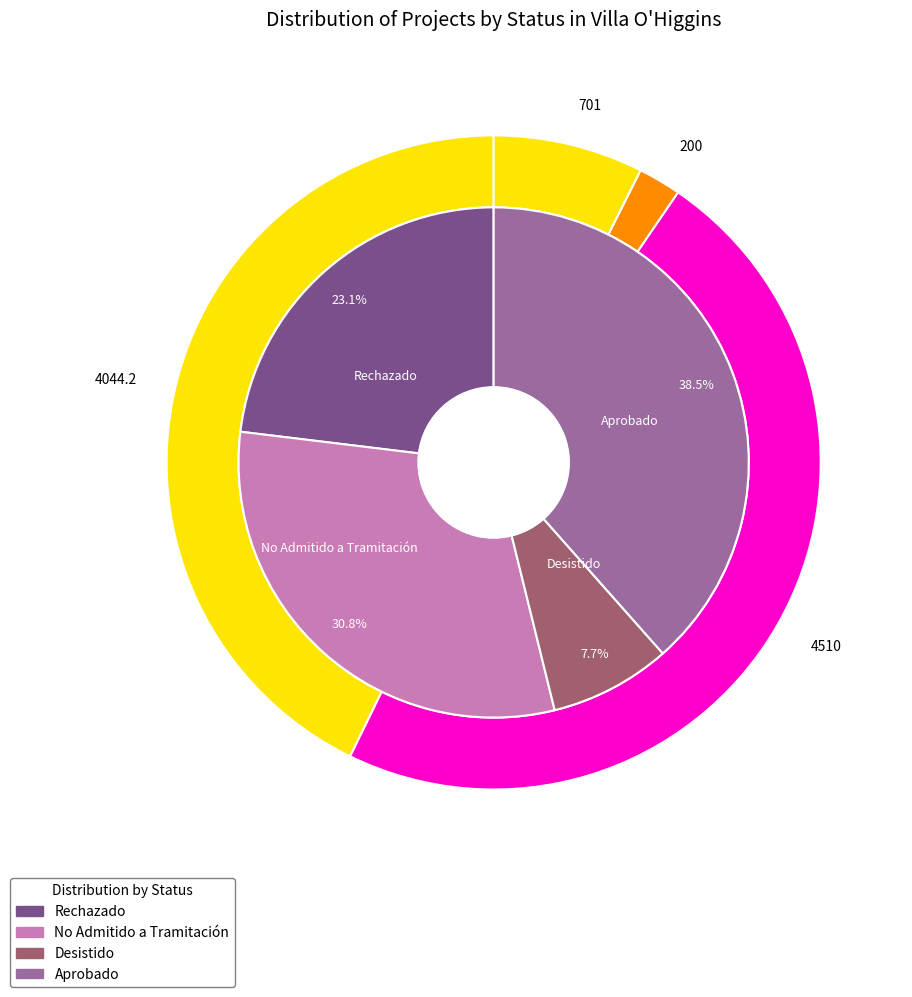

What is the change in value from No Admitido a Tramitación to Aprobado?

+1